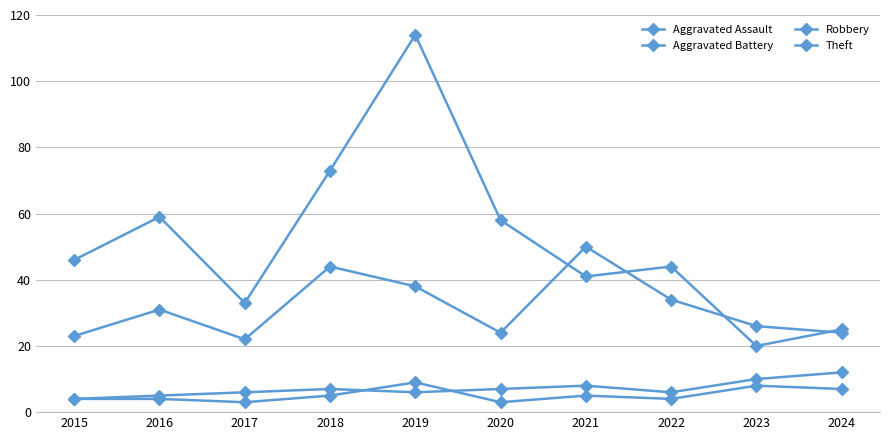

How many categories are shown in the chart?

10